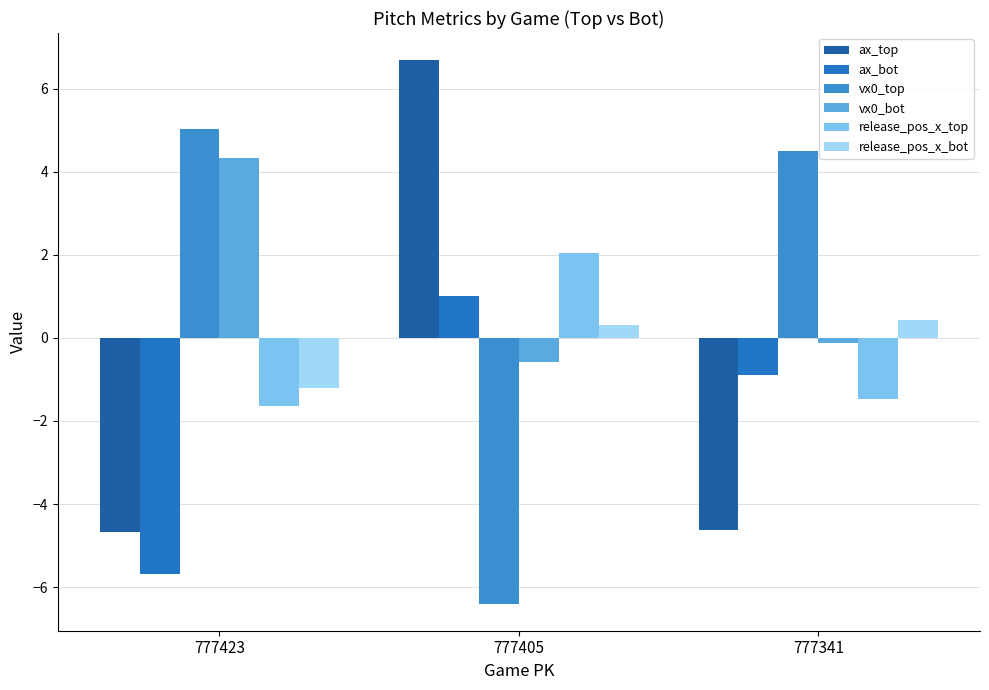

What is the value of the ax_top bar at the 3rd from the left?

-4.6